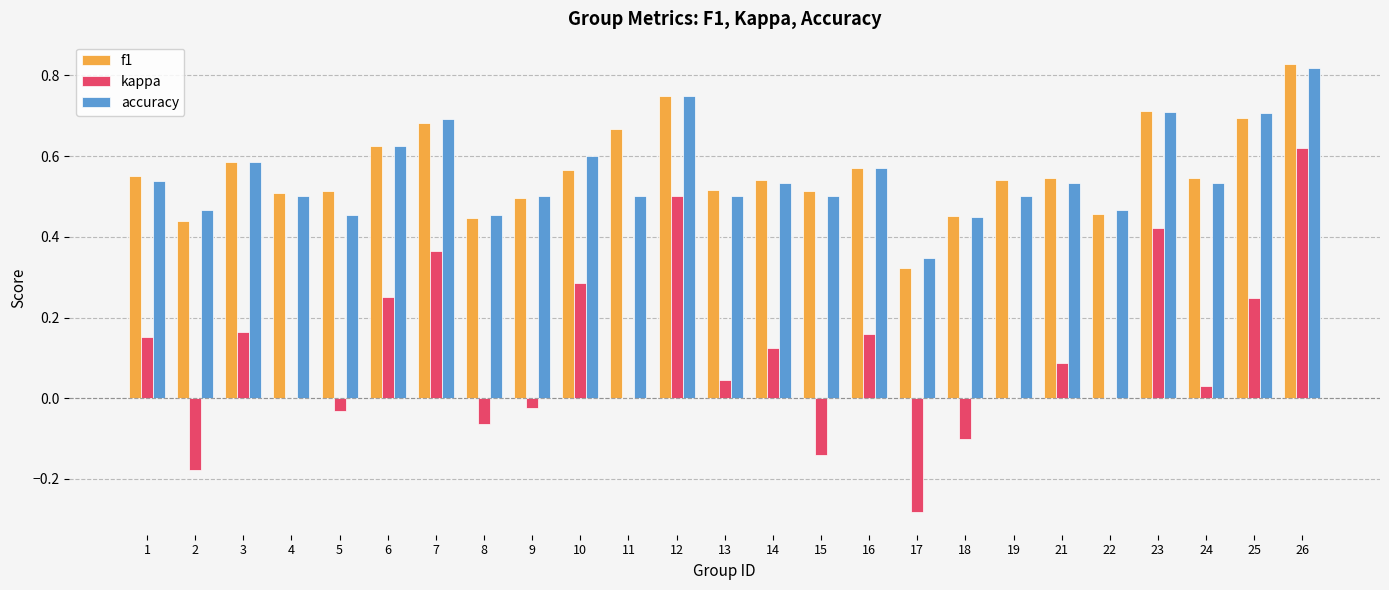

What is the total value across all series at 19?

1.0